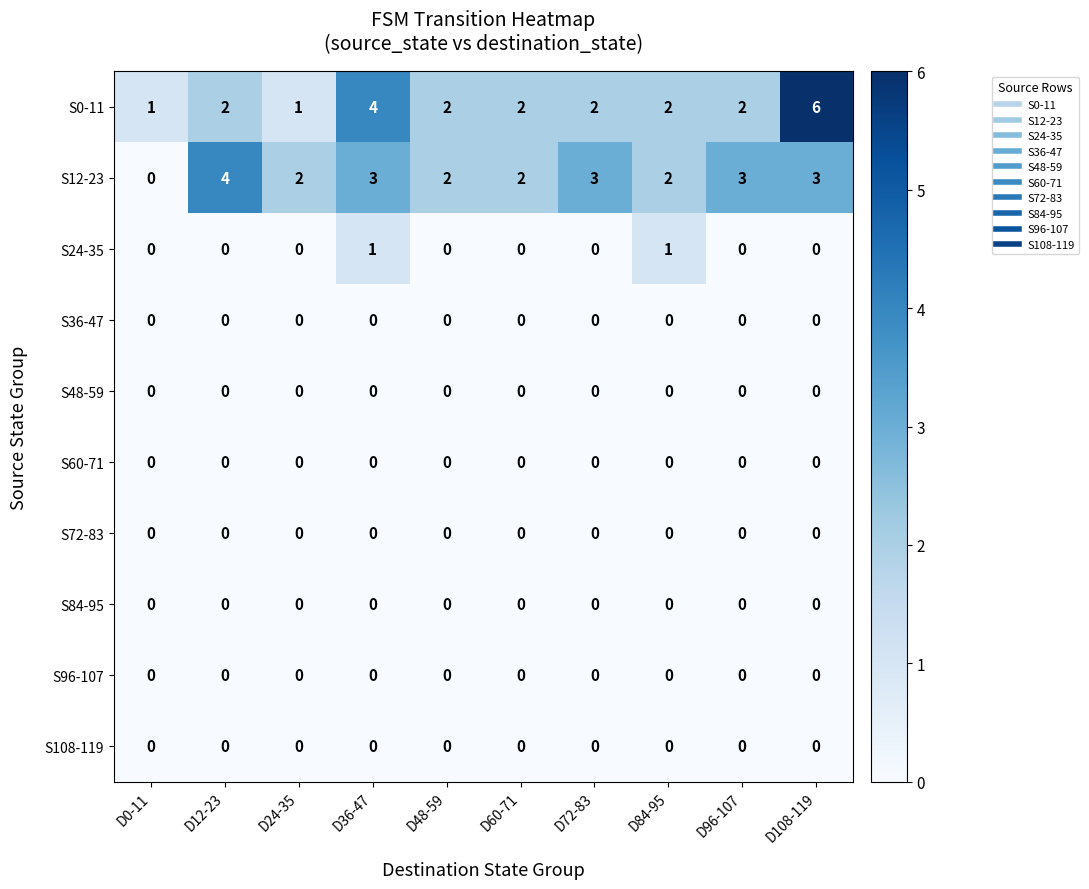

What is the maximum value shown in the chart?

6